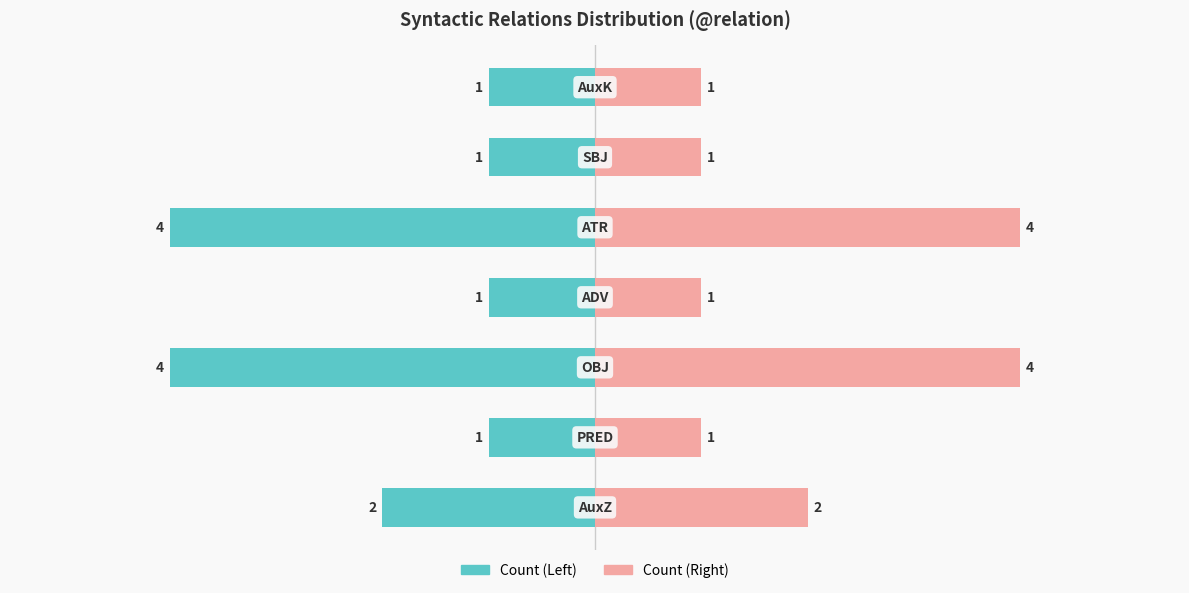

What is the difference between the highest and lowest values at 6?

2